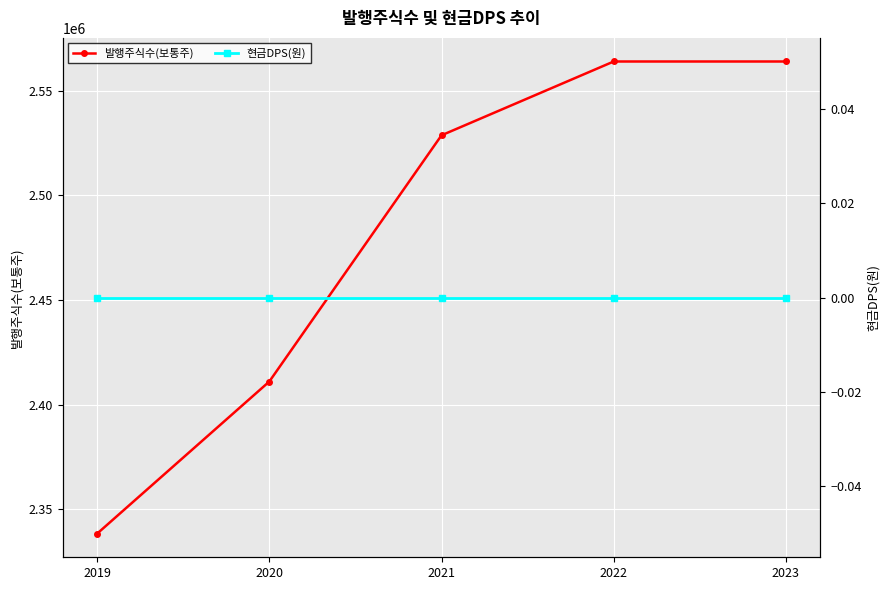

True or false: 현금DPS(원) has a value of 0 at 2022.

True